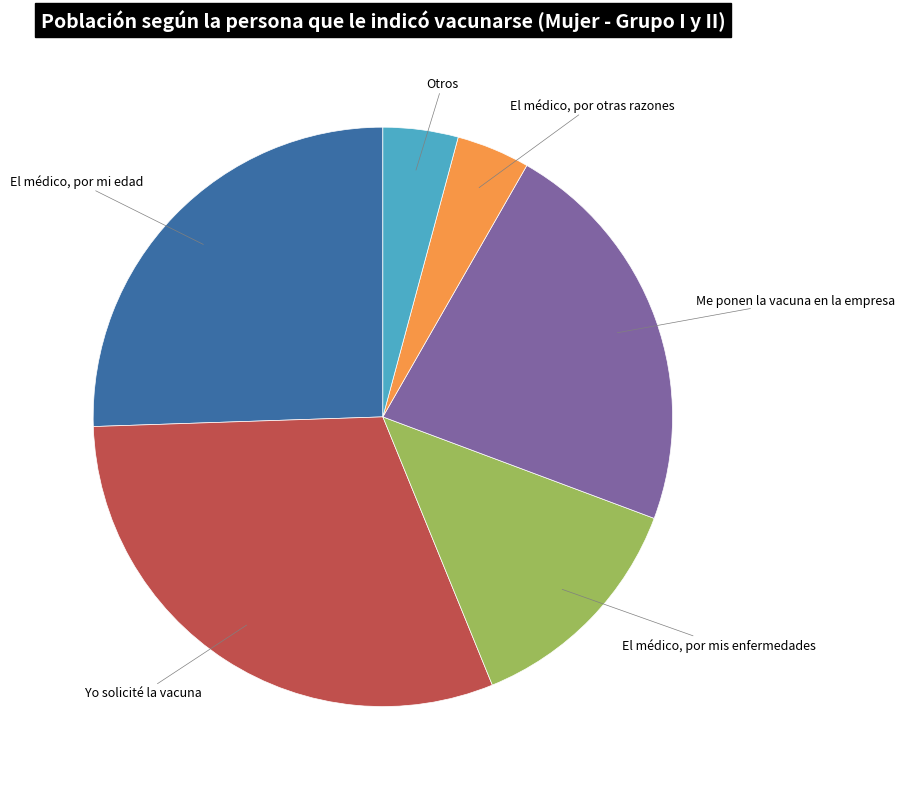

Do El médico, por otras razones and El médico, por mis enfermedades together represent more than half of the pie?

No